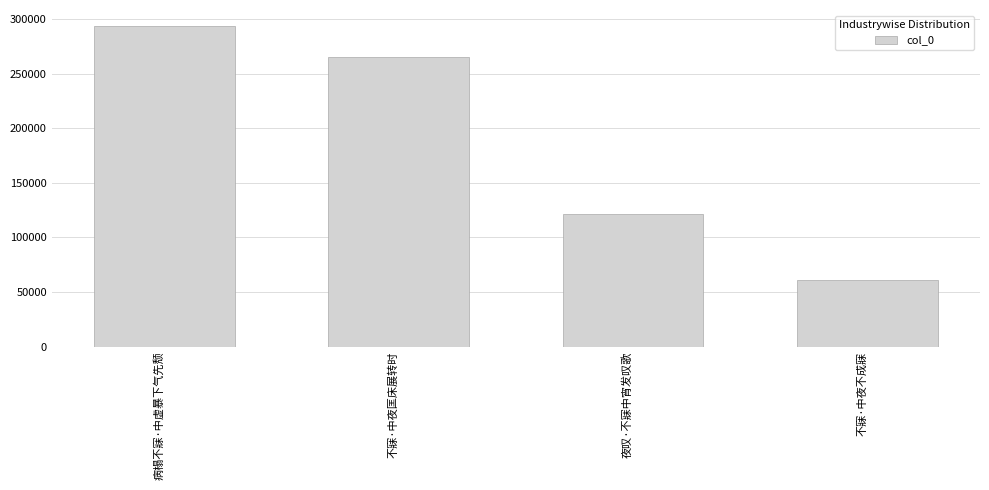

Reading left to right, transcribe all the data shown in this chart.

病榻不寐·中虚暴下气先颓=293475	不寐·中夜匡床展转时=265121	夜叹·不寐中宵发叹歌=121070	不寐·中夜不成寐=61005